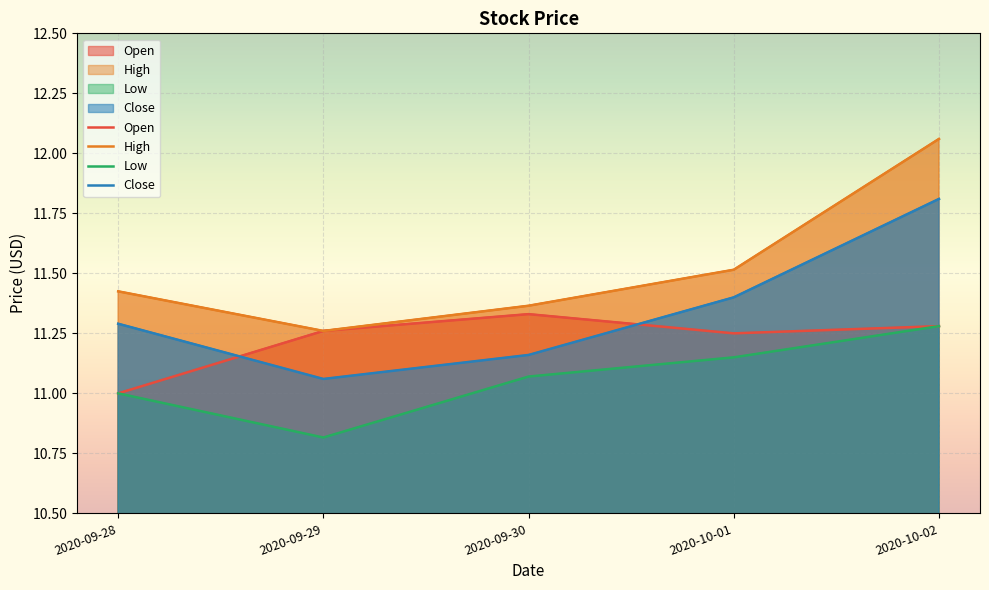

Rank the categories by Open value from highest to lowest.

2020-09-30, 2020-10-02, 2020-09-29, 2020-10-01, 2020-09-28